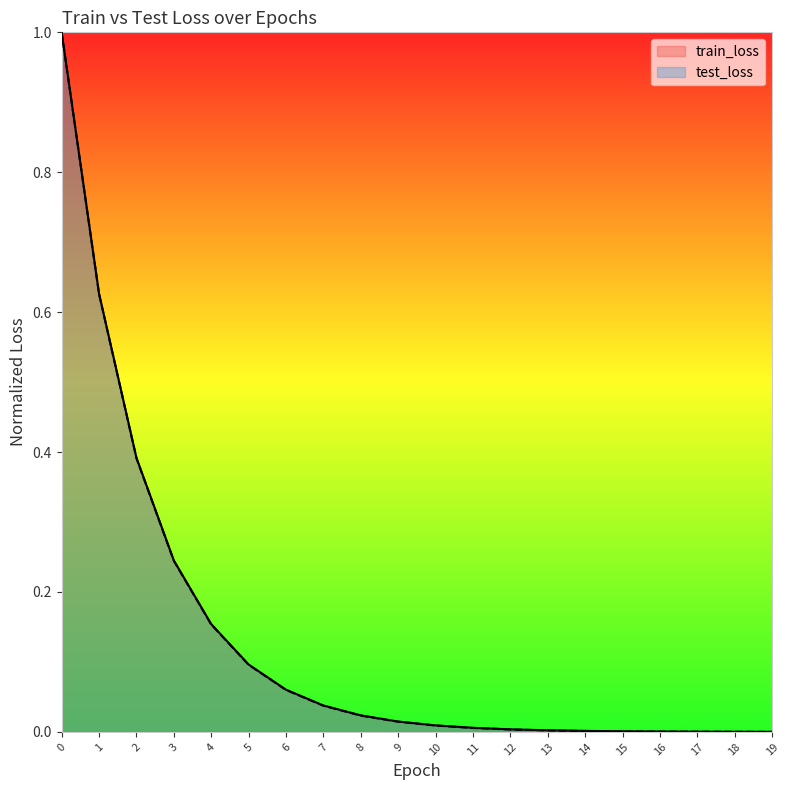

Reading right to left, transcribe all the data shown in this chart.

train_loss: 19=0.0	18=0.0	17=0.0	16=0.0	15=0.0	14=0.0	13=0.0	12=0.0	11=0.0	10=0.0	9=0.0	8=0.0	7=0.0	6=0.1	5=0.1	4=0.2	3=0.2	2=0.4	1=0.6	0=1.0
test_loss: 19=0.0	18=0.0	17=0.0	16=0.0	15=0.0	14=0.0	13=0.0	12=0.0	11=0.0	10=0.0	9=0.0	8=0.0	7=0.0	6=0.1	5=0.1	4=0.2	3=0.2	2=0.4	1=0.6	0=1.0